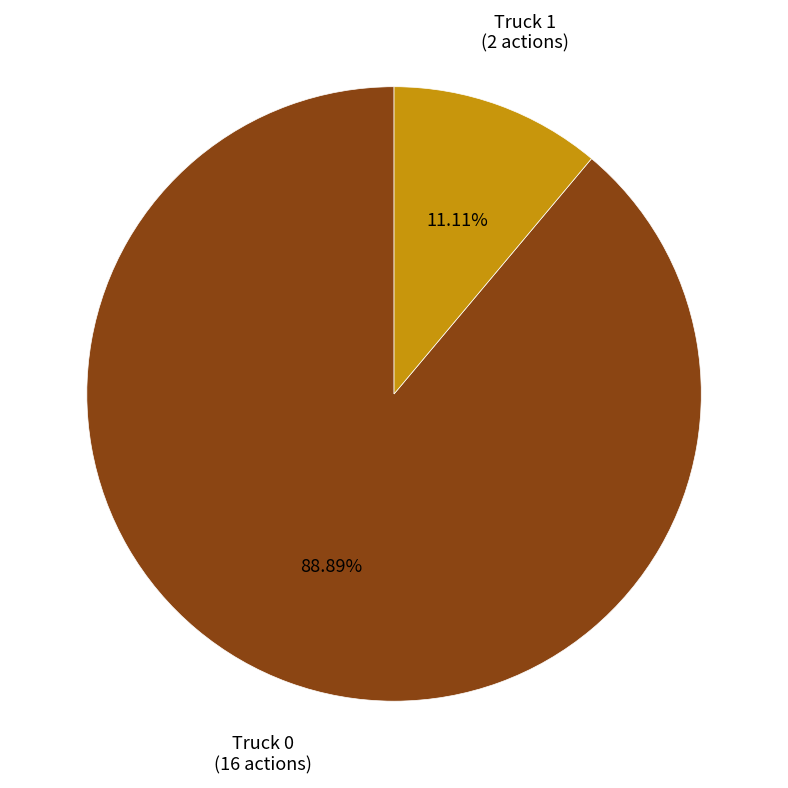

Is there any slice that represents more than half of the pie?

Yes